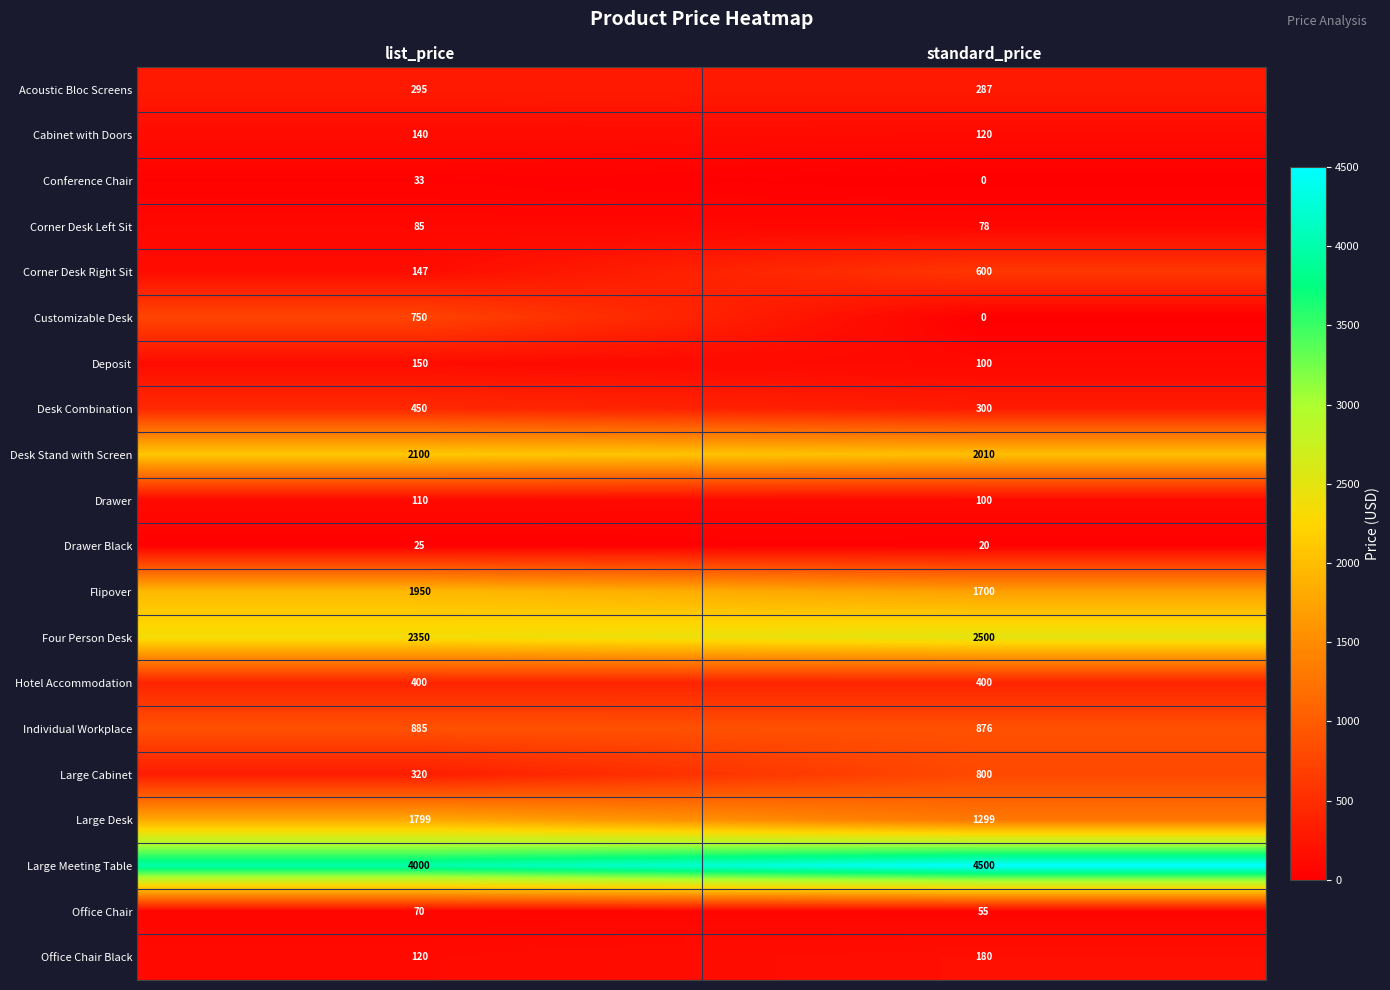

What is the average value of the Acoustic Bloc Screens series?

291